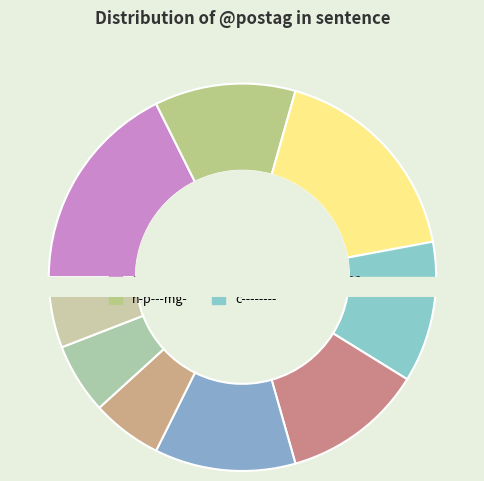

Does c-------- account for over 50% of the chart?

No